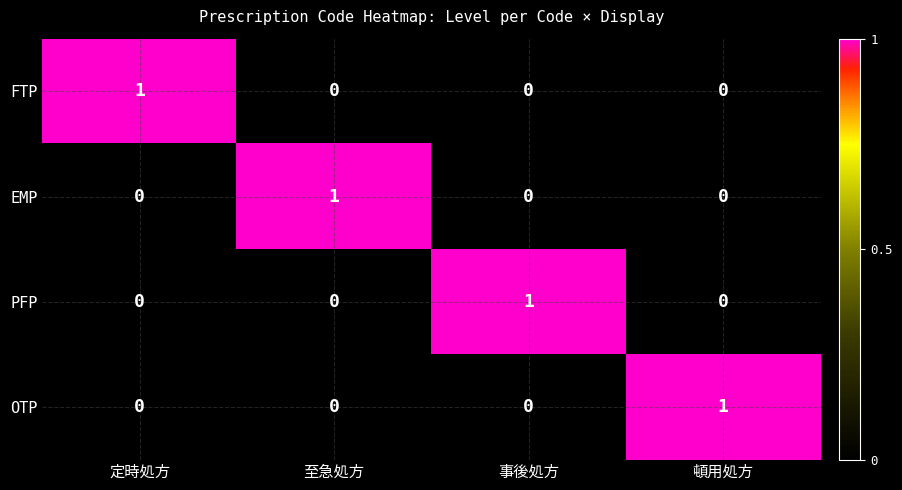

Count the EMP values in the range 0 to 1.

4